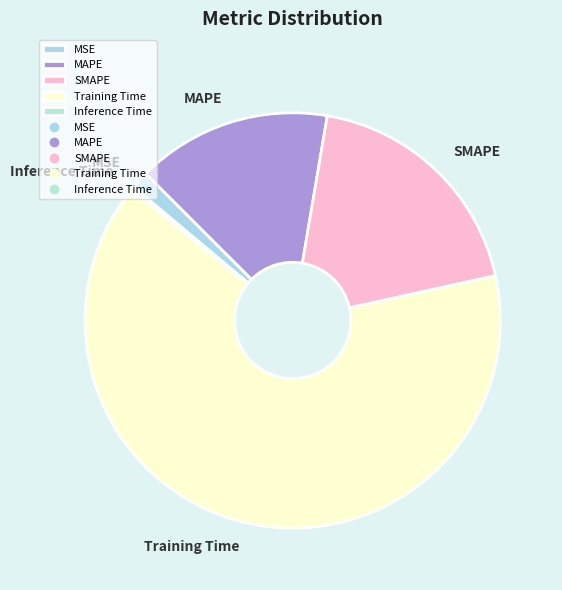

Which category has the biggest portion of the pie?

Training Time